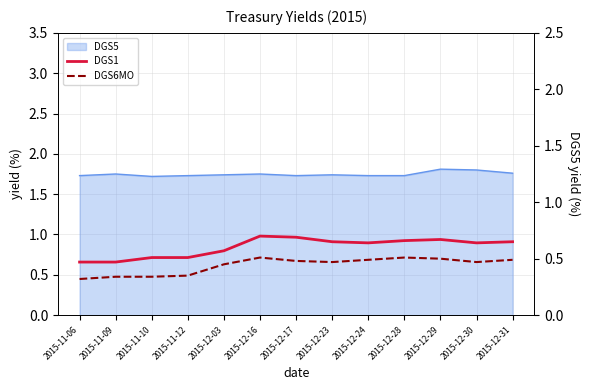

True or false: DGS6MO and DGS1 cross at least once.

False